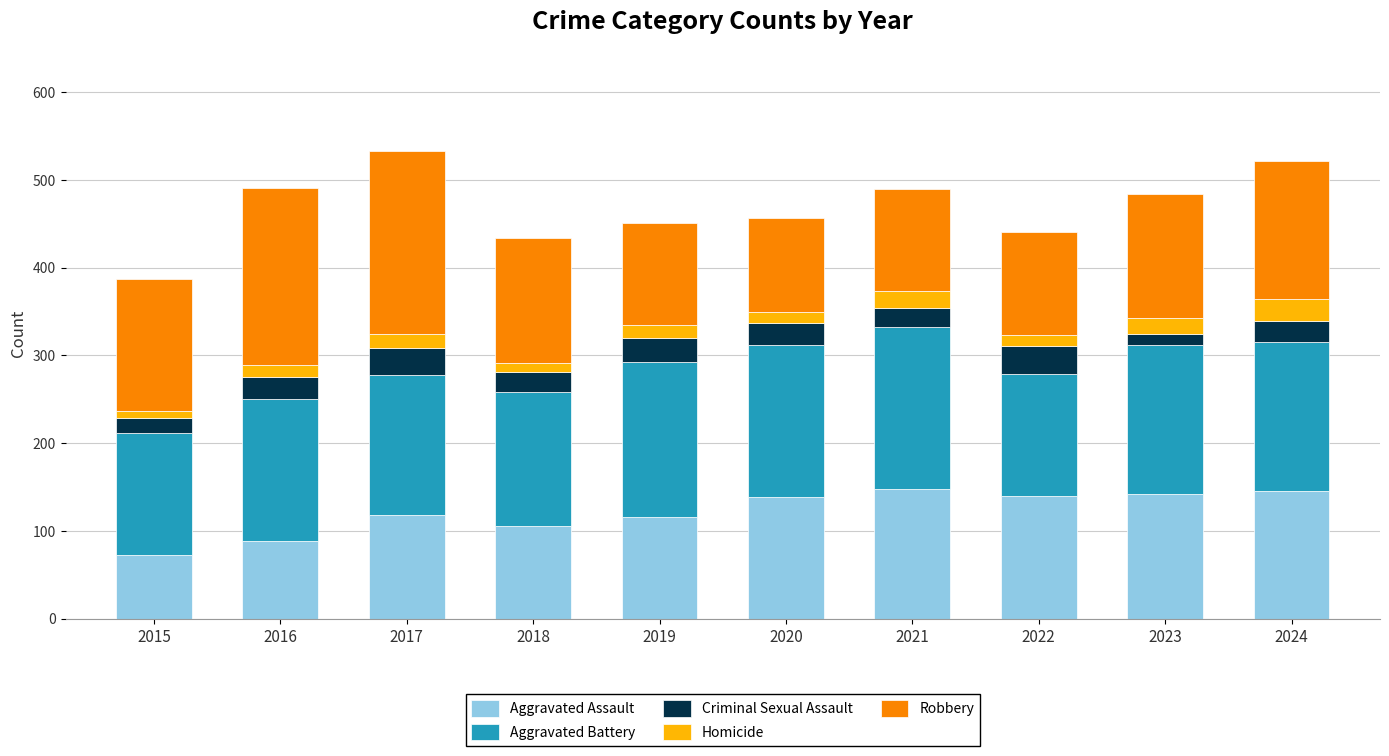

What is the total value across all series at 2024?

521